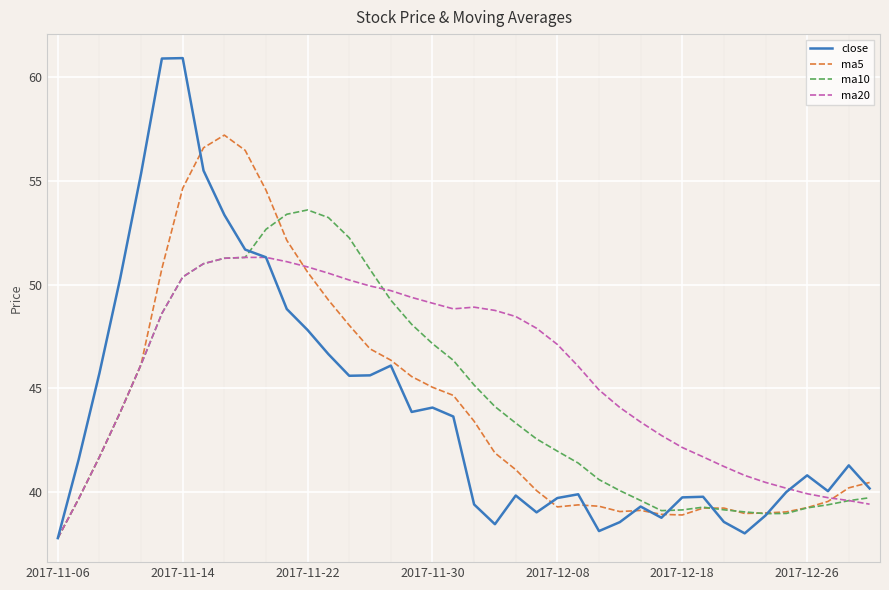

What is the highest value of the ma5 series?

57.2